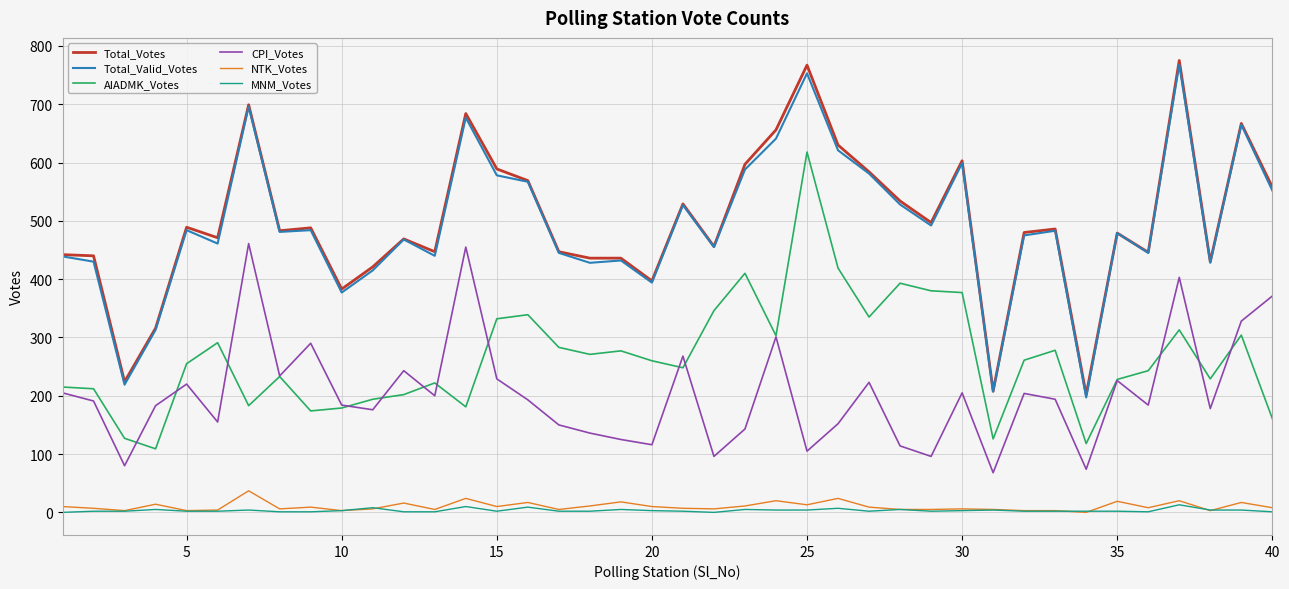

In Total_Valid_Votes, how many points are lower than both neighbors (excluding endpoints)?

13